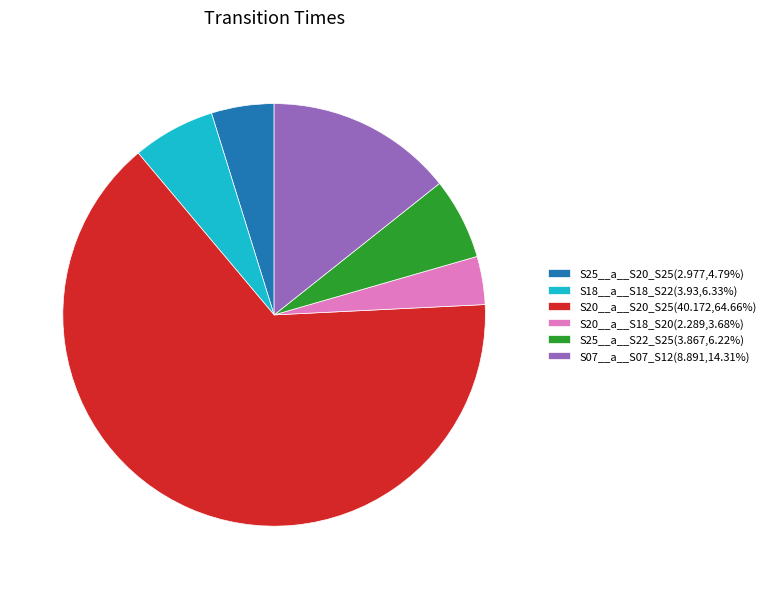

Does any single category account for the majority?

Yes